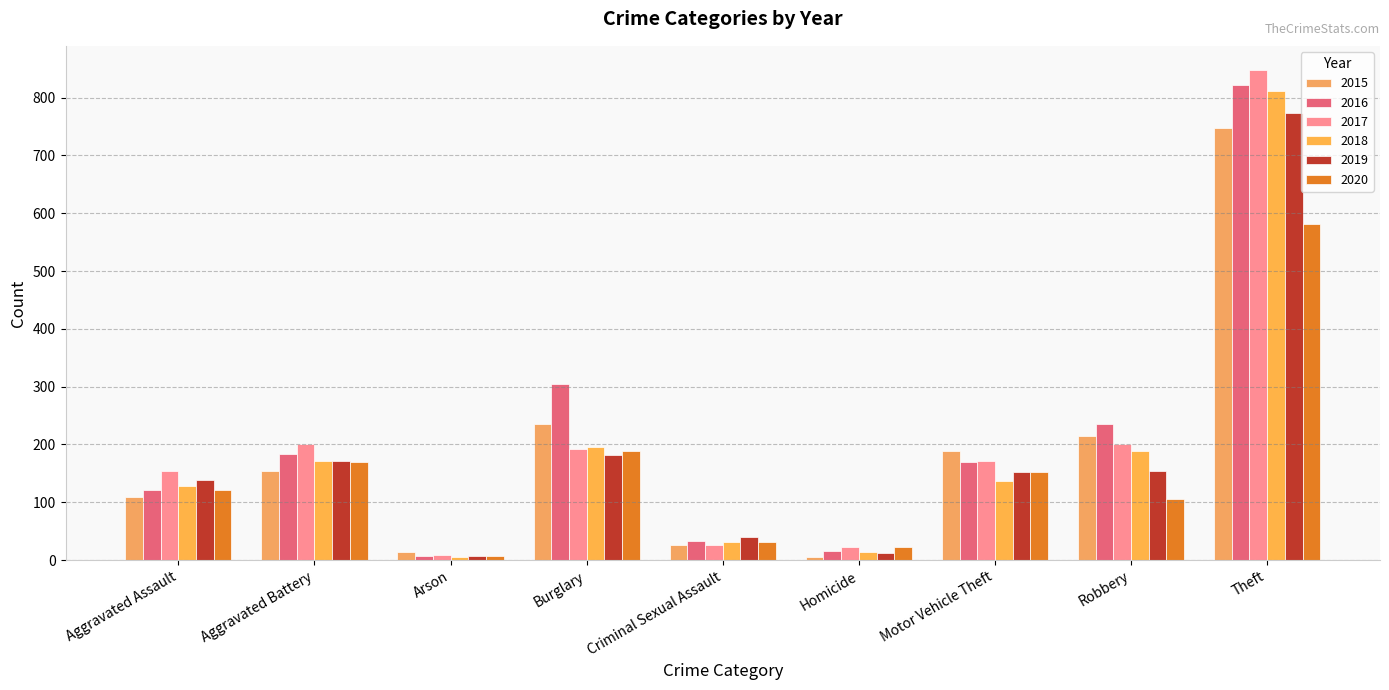

Count the number of data series in this chart.

6